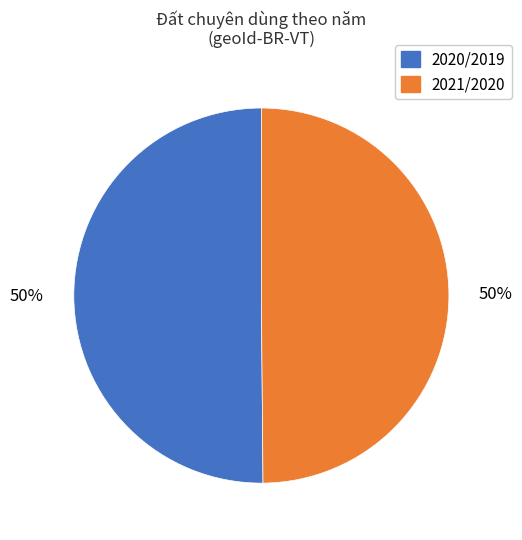

To the nearest percent, what portion does 2020/2019 represent?

50%